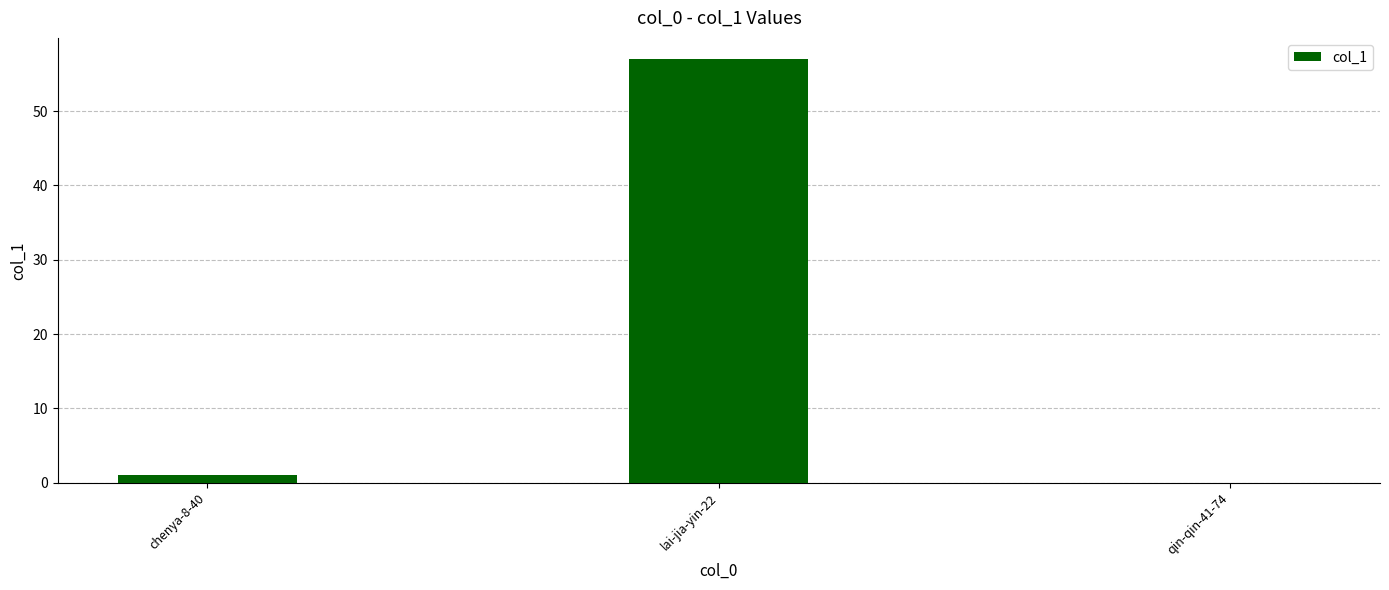

What is the sum of all values?

58